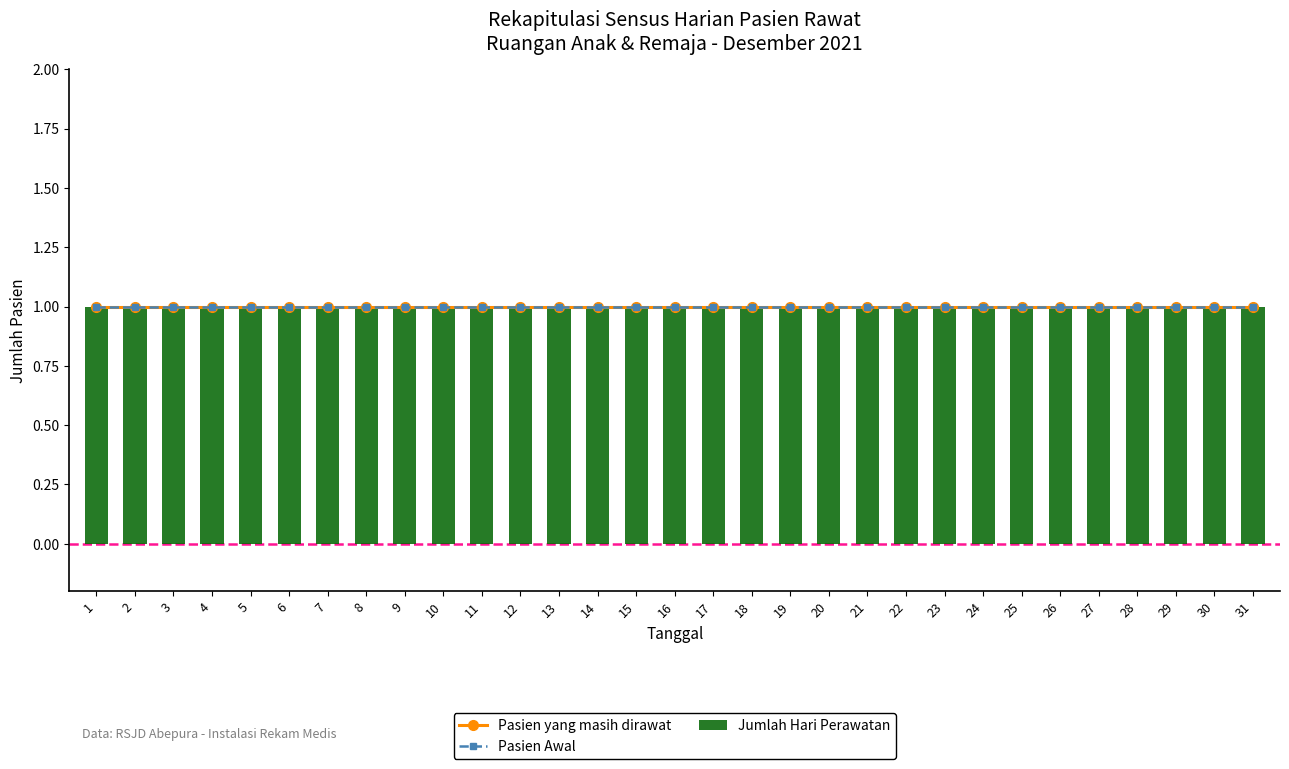

The value of Pasien yang masih dirawat at 12 is 2. True or false?

False